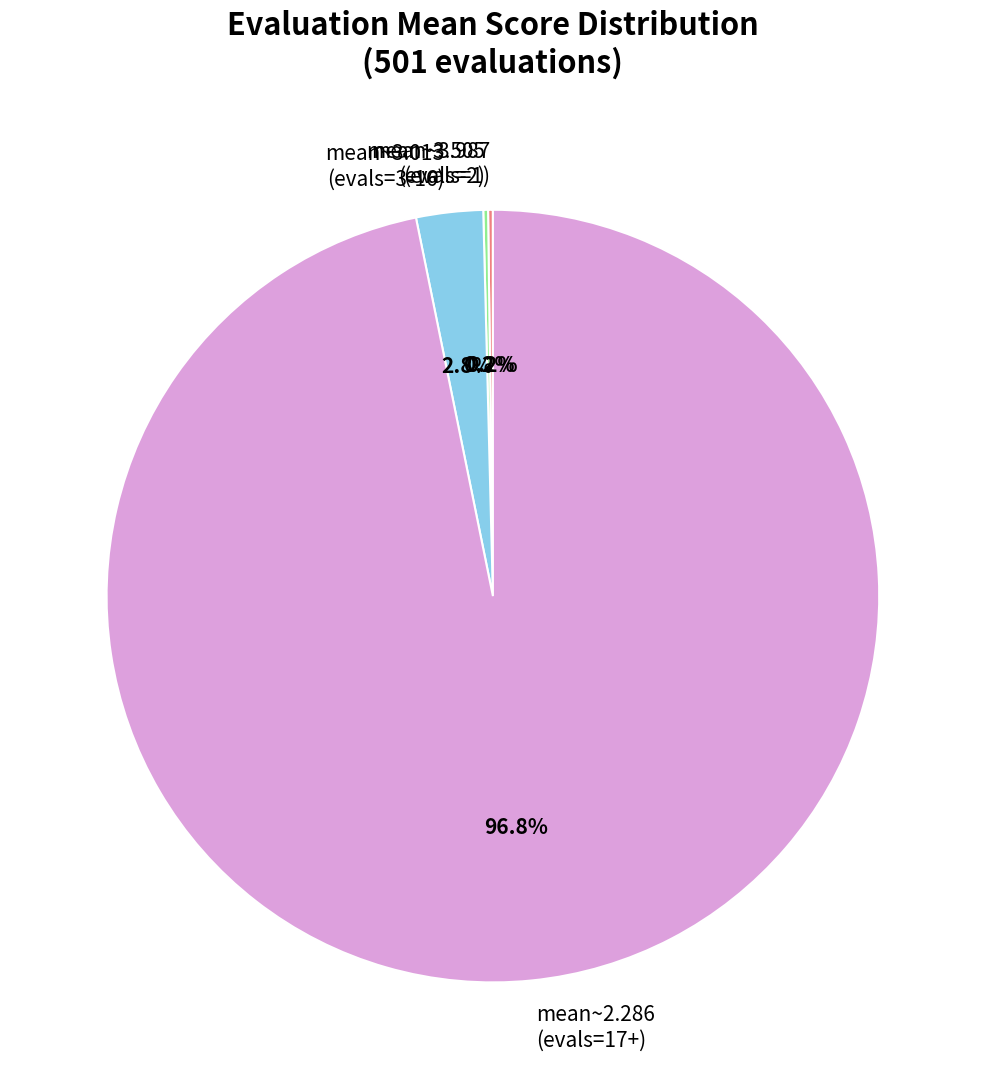

Which category accounts for the majority?

mean~2.286 (evals=17+)